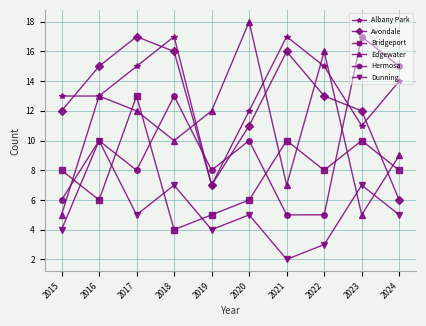

True or false: Albany Park has more than 1 points higher than both neighbors.

True